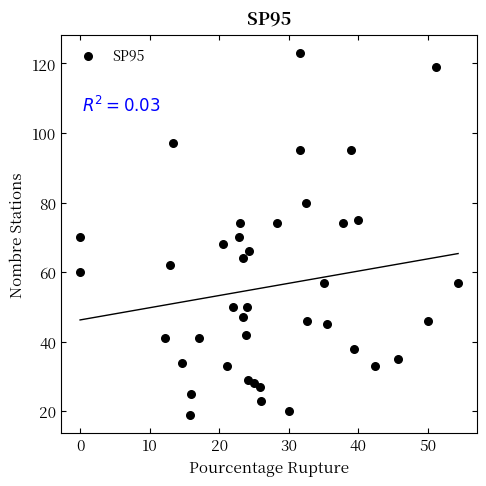

Count the number of points in this scatter plot.

40